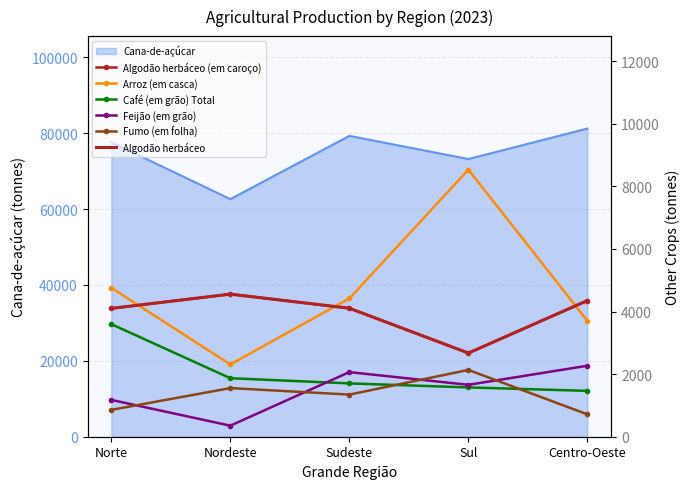

Which series changed the most between Norte and Sudeste?

Café (em grão) Total